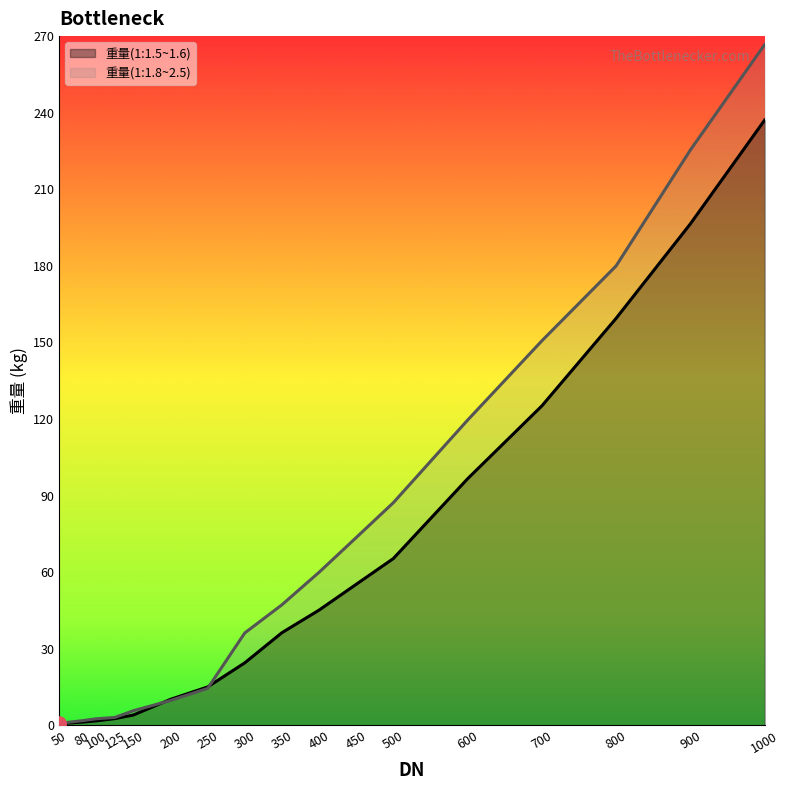

At how many categories does at least one series exceed 9?

12